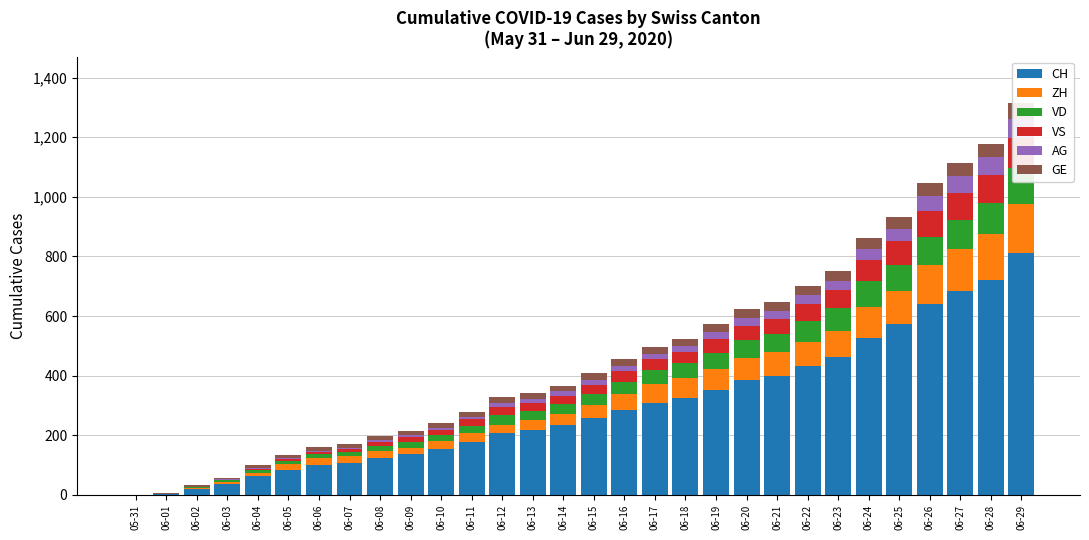

Which category has the lowest value across all series?

05-31